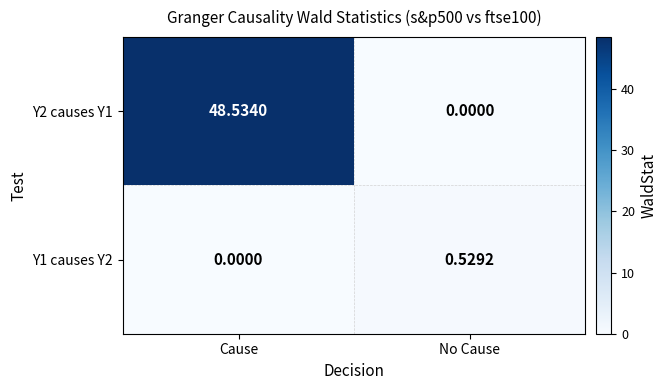

Where is Y1 causes Y2 nearest to the value 0?

Cause